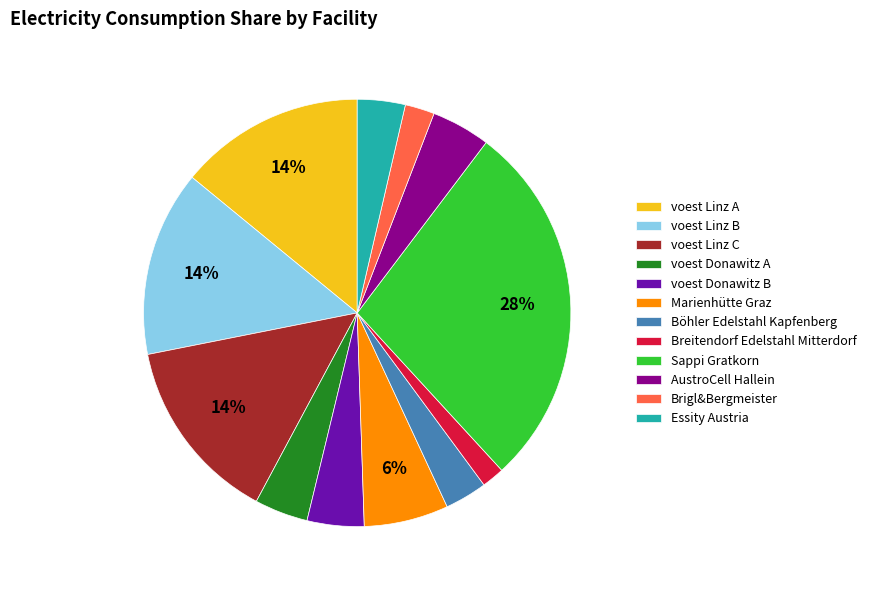

Which has a higher value, Breitendorf Edelstahl Mitterdorf or Marienhütte Graz?

Marienhütte Graz